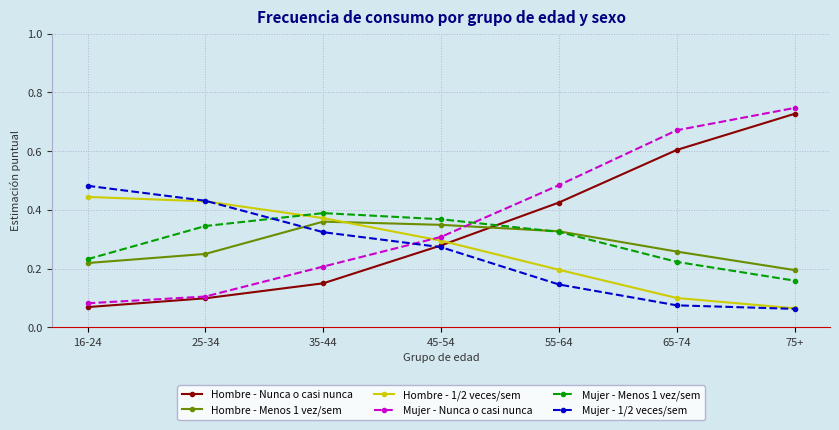

The Mujer - Menos 1 vez/sem series shows 0.3 at 25-34. True or false?

True